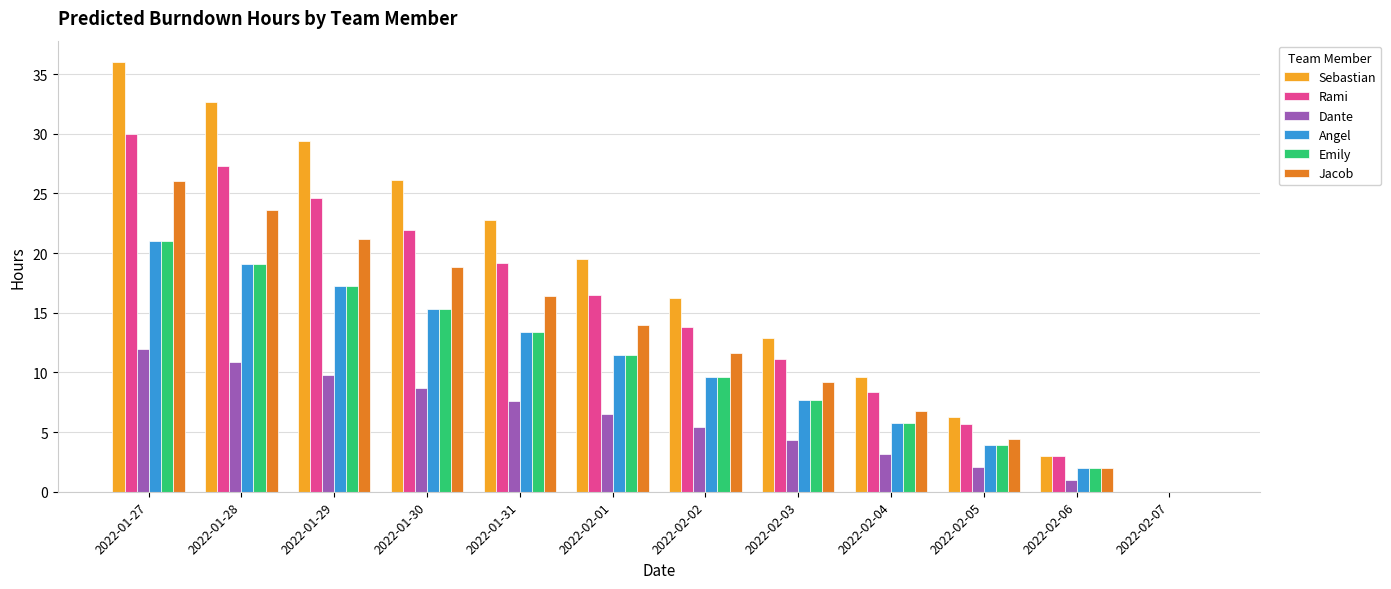

Read the Sebastian value at 2022-02-04.

9.6